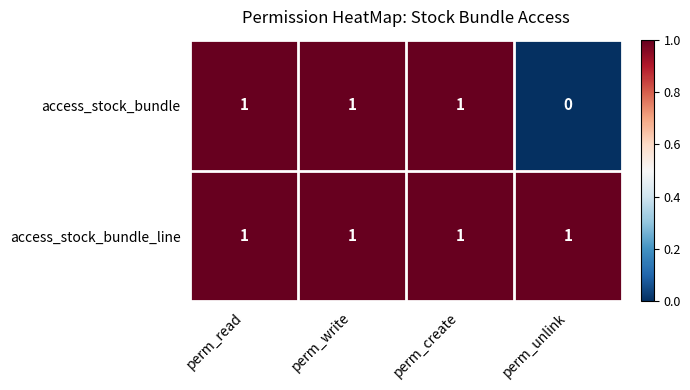

What is the sum of all access_stock_bundle_line values?

4